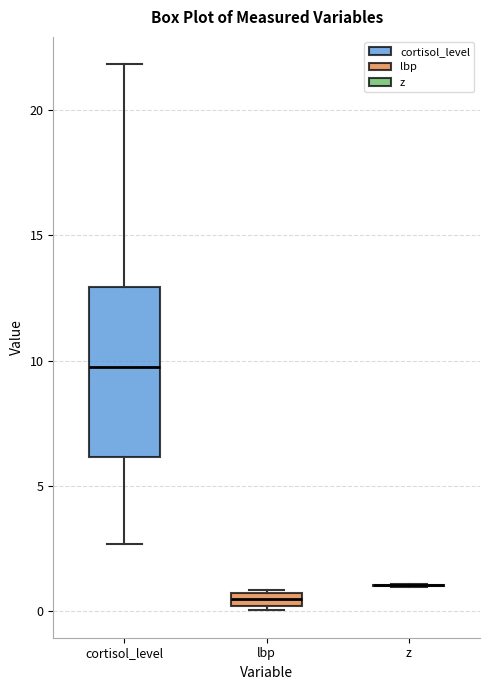

Which box is the tallest, from its lower edge to its upper edge?

cortisol_level